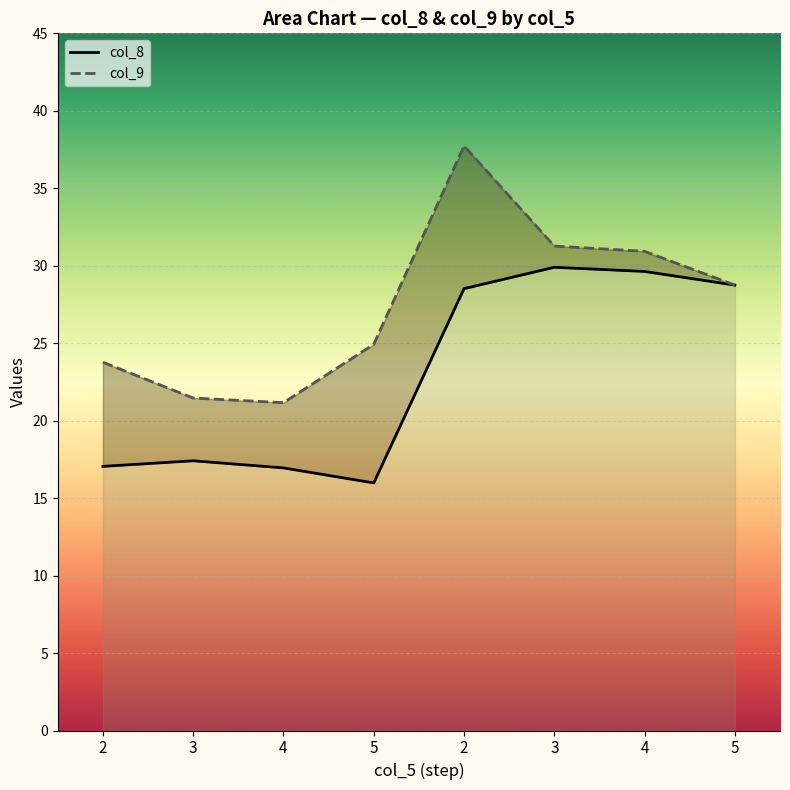

Which series changed the most between 2 and 3?

col_9